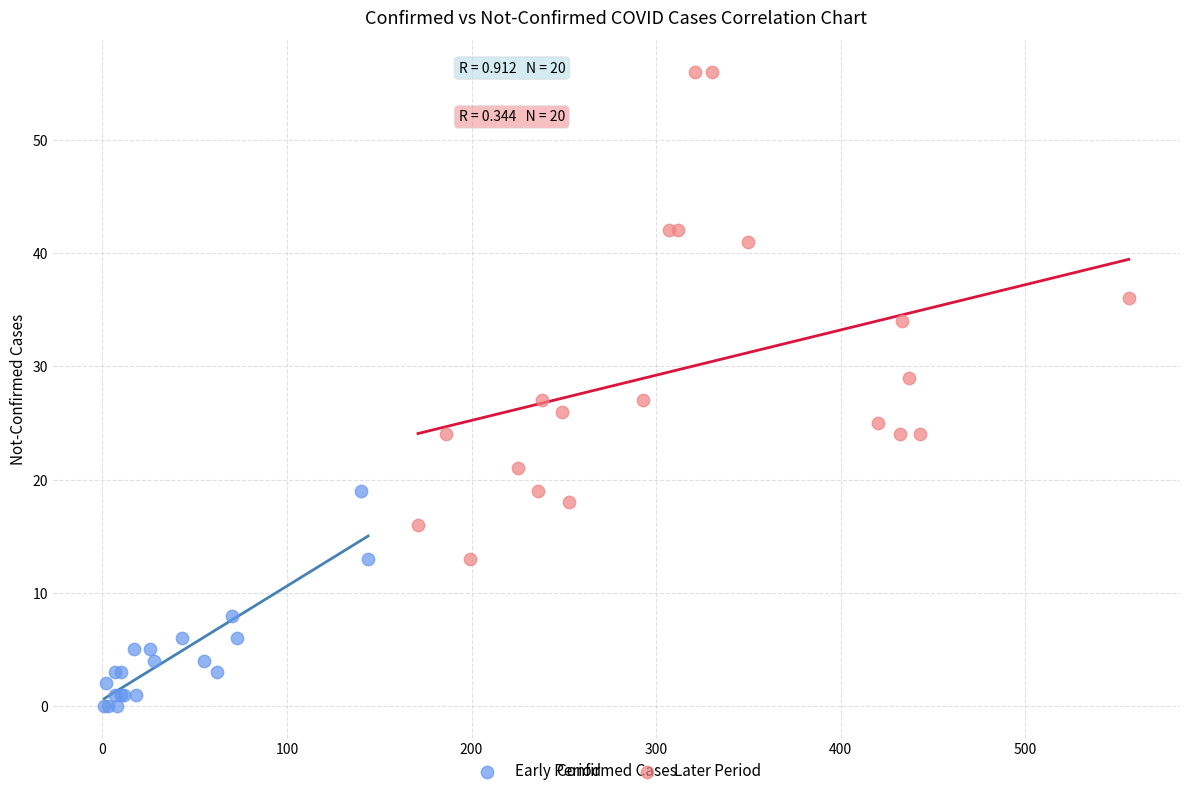

Which series contains the lowest Y value?

Early Period